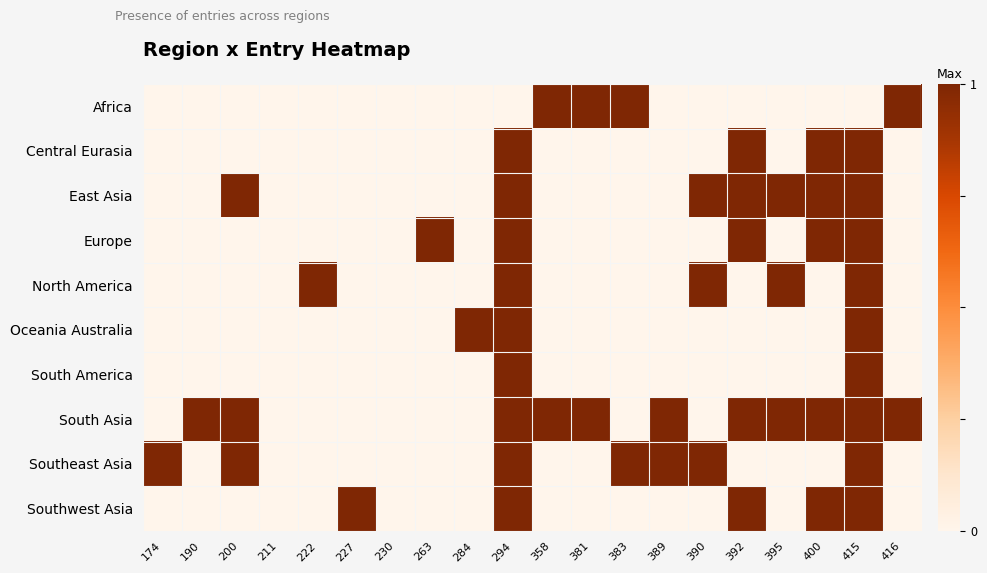

Rank the series at 200 from lowest to highest value.

Africa, Central Eurasia, Europe, North America, Oceania Australia, South America, Southwest Asia, East Asia, South Asia, Southeast Asia